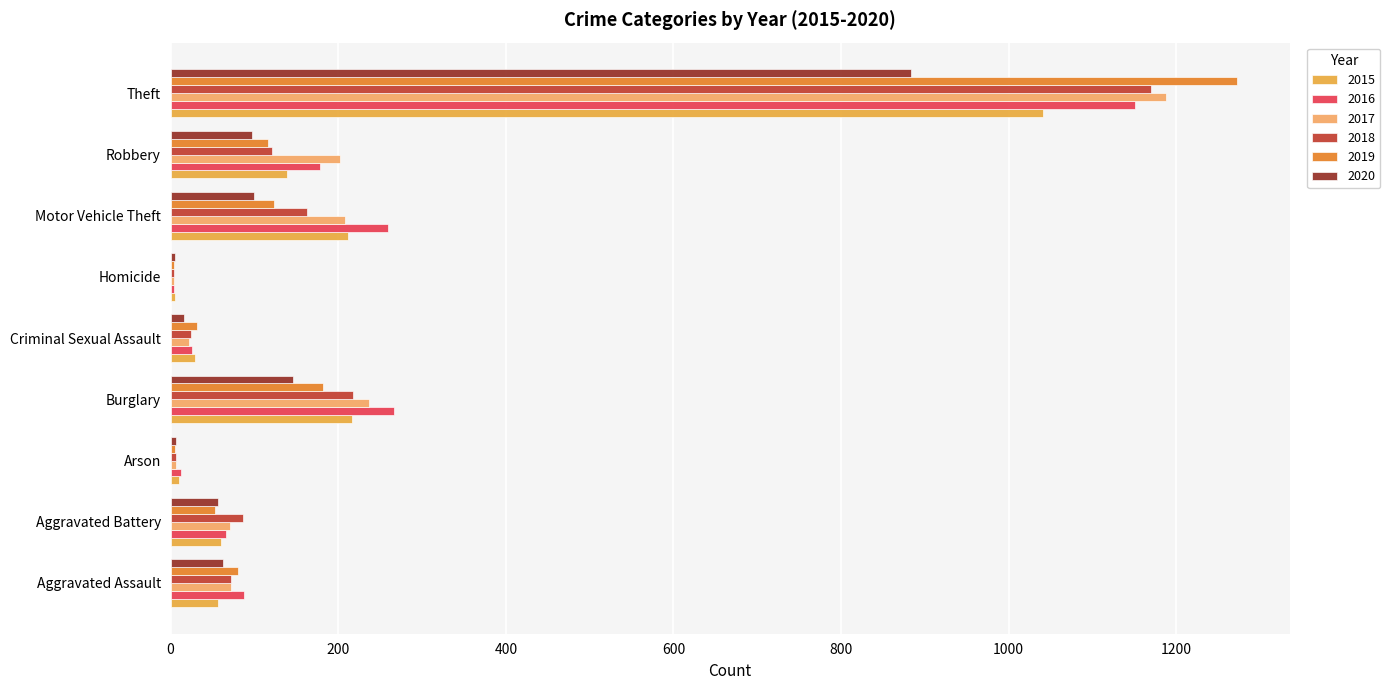

What is the total value across all series at Robbery?

853